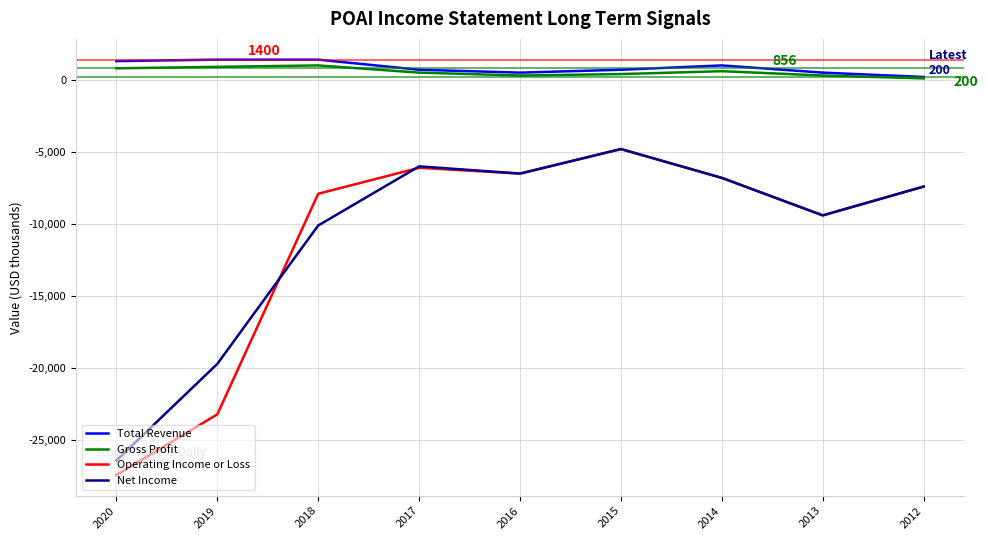

At which category does Net Income reach its first local peak?

2017